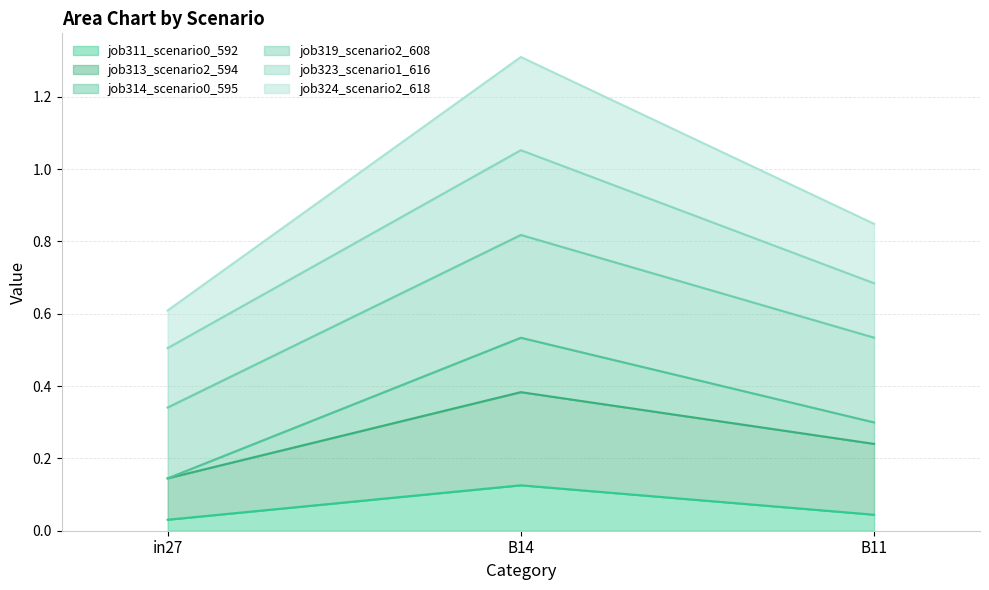

The value of job311_scenario0_592 at in27 is 0.0. True or false?

False